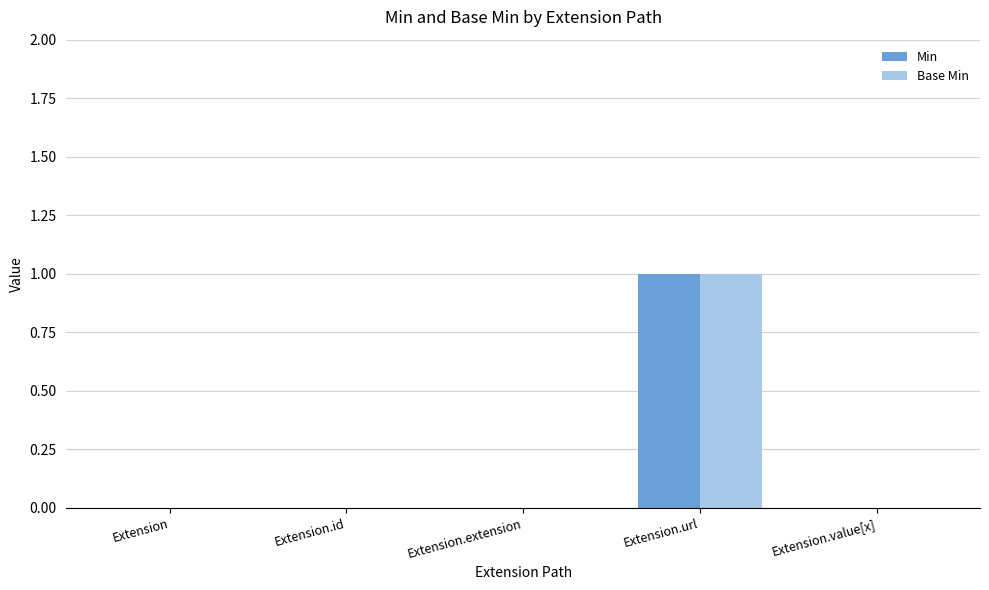

At which category is the sum across all series the highest?

Extension.url